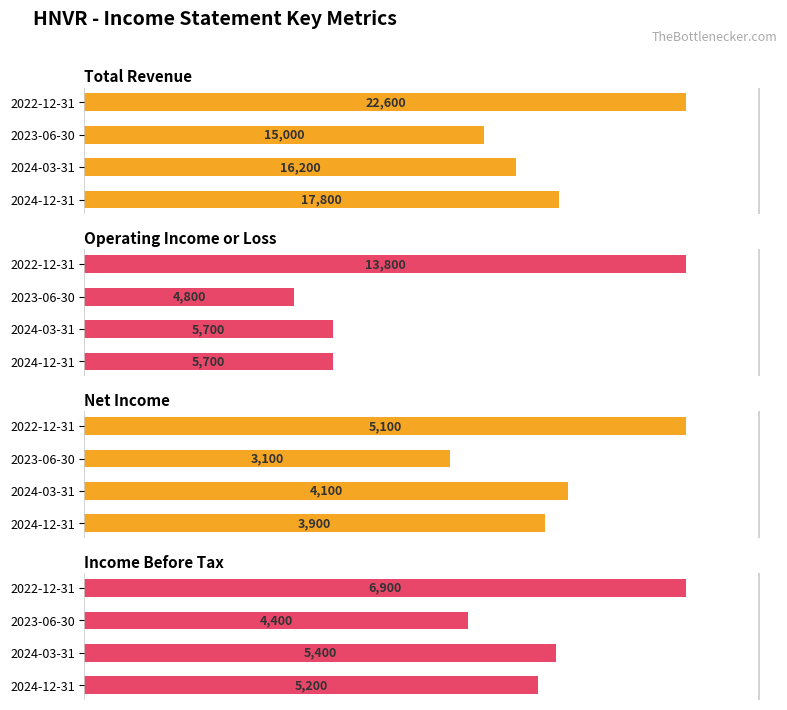

Between 2024-03-31 and 2022-12-31, which series saw the biggest shift?

Operating Income or Loss